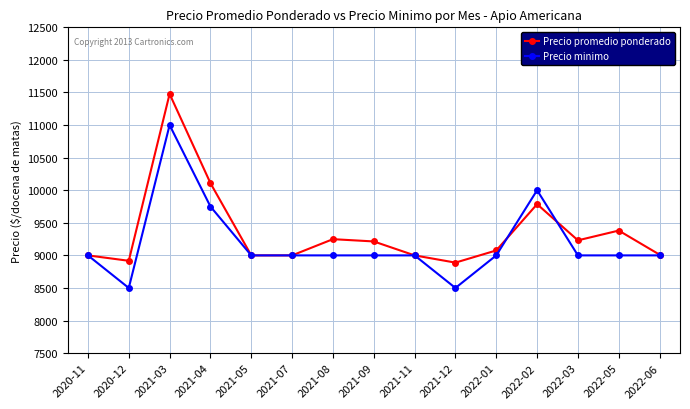

Which series has the widest spread of values?

Precio promedio ponderado